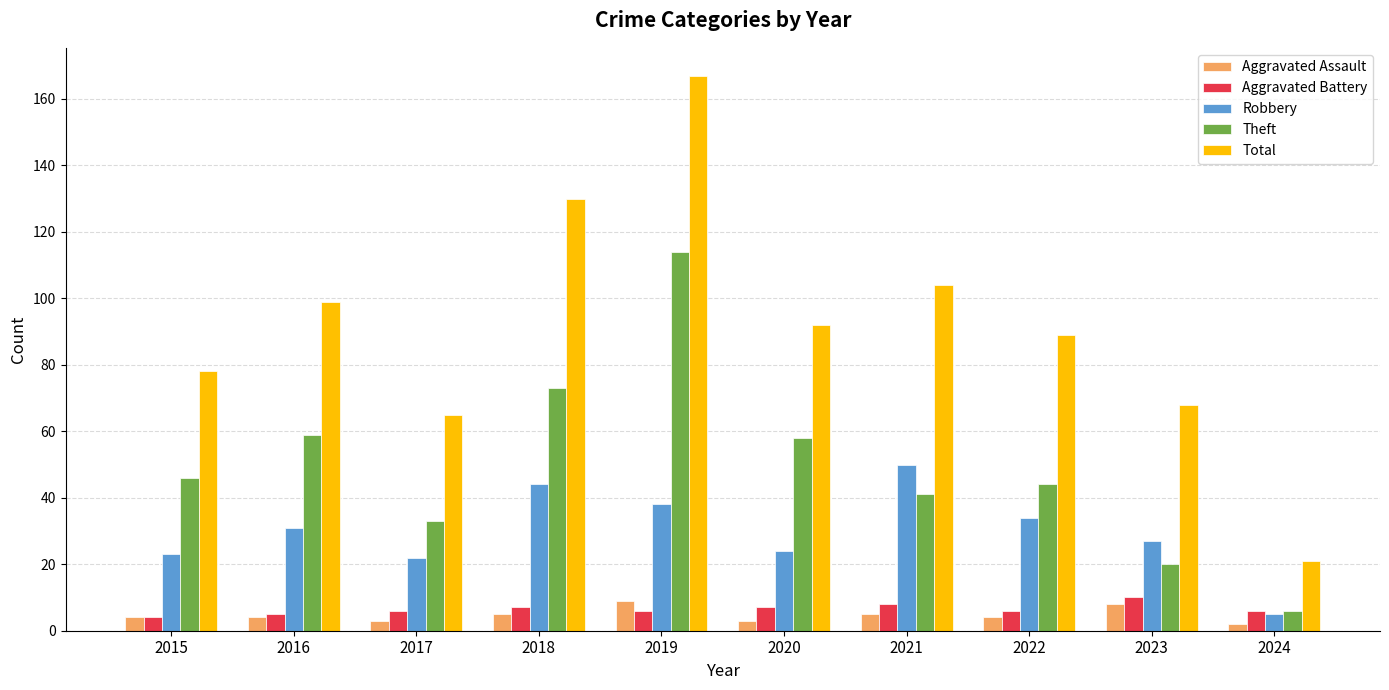

How many distinct data groups are displayed?

5